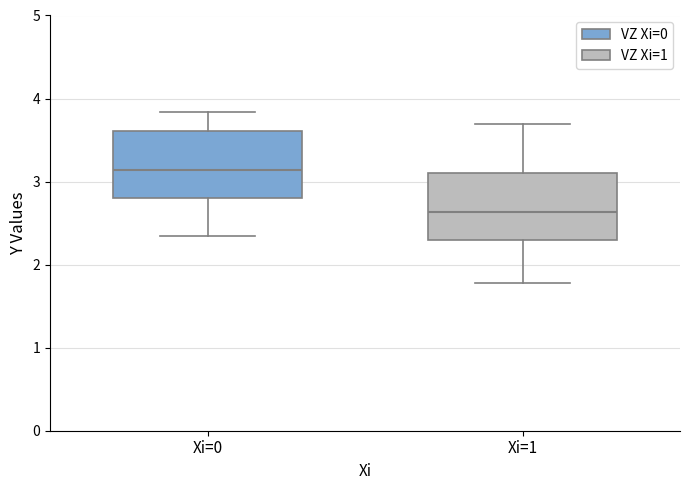

Where does the median line of the box for Xi=0 sit on the y-axis? The values are not printed on the chart, so give them approximately, as read against the axis.

3.1